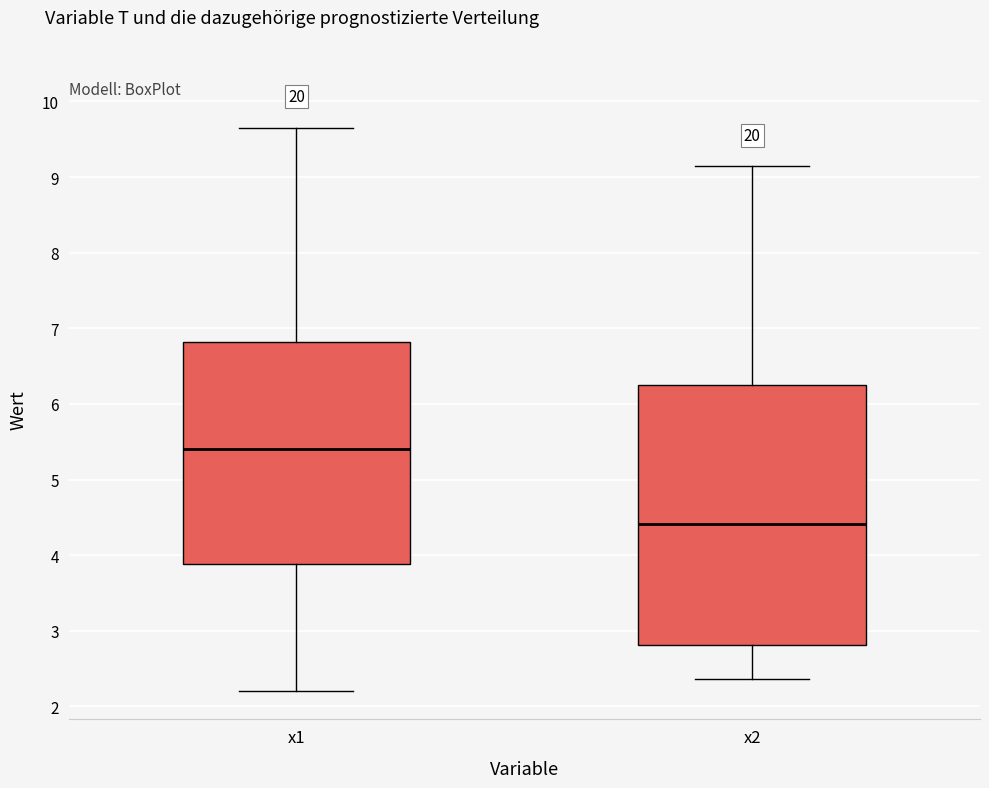

Reading left to right, read every box against the y-axis: the position of its median line, the range the box covers, and the ends of its whiskers. The values are not printed on the chart, so give them approximately, as read against the axis.

x1: median 5.4, box 3.9 to 6.8, whiskers 2.2 to 9.7
x2: median 4.4, box 2.8 to 6.2, whiskers 2.4 to 9.1